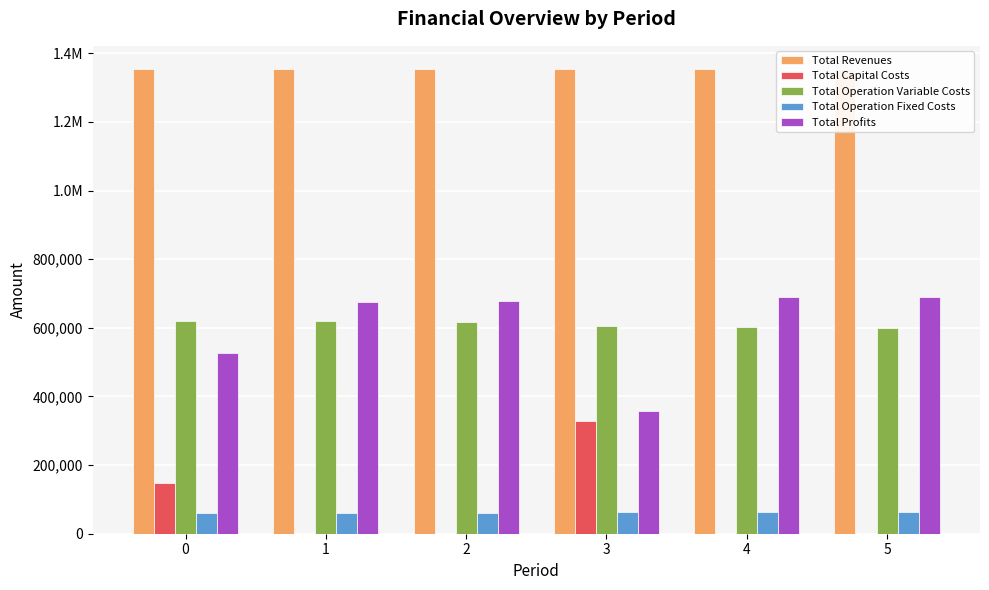

Reading right to left, what are all the values shown in this chart?

Total Revenues: 5=1353830.3	4=1353830.3	3=1353830.3	2=1353830.3	1=1353830.3	0=1353830.3
Total Capital Costs: 5=0.0	4=0.0	3=328576.0	2=0.0	1=0.0	0=148192.0
Total Operation Variable Costs: 5=599967.9	4=601913.5	3=603856.4	2=616797.1	1=618832.3	0=620864.9
Total Operation Fixed Costs: 5=63411.3	4=63411.3	3=63411.3	2=59224.4	1=59224.4	0=59224.4
Total Profits: 5=690451.0	4=688505.5	3=357986.6	2=677808.9	1=675773.6	0=525549.1